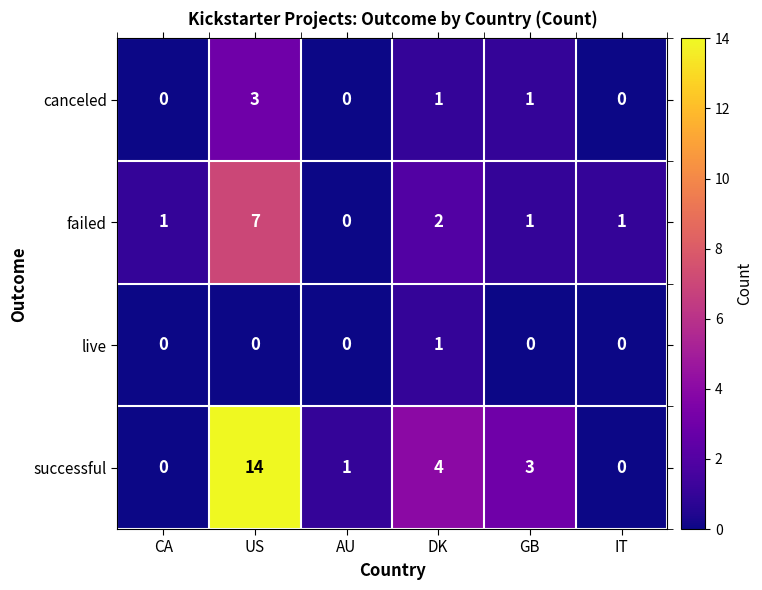

What is the difference between the maximum and second lowest values in the successful series?

14